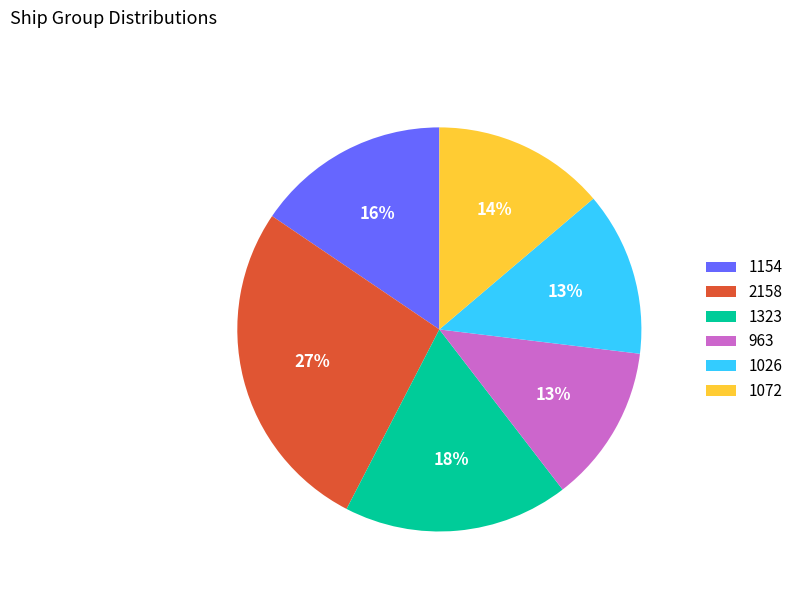

Which slice is the largest?

2158